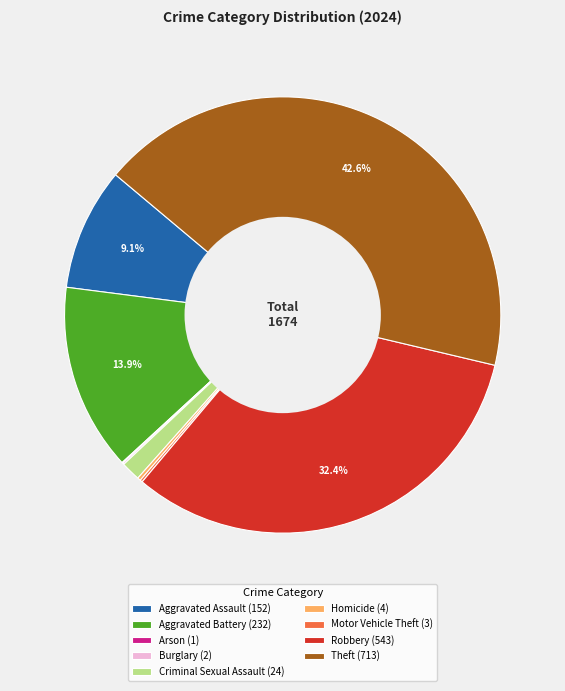

Combined, do Criminal Sexual Assault (24) and Aggravated Battery (232) account for over 50%?

No